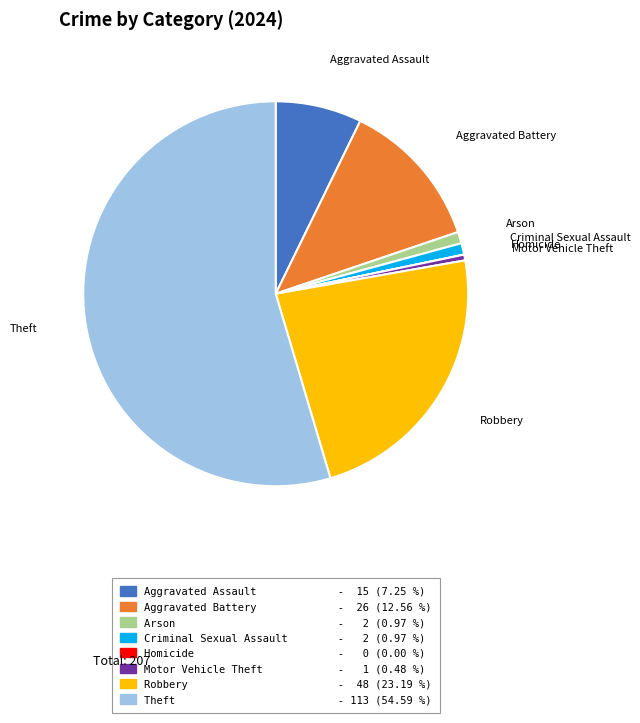

What is the ratio of the value at Motor Vehicle Theft to the value at Criminal Sexual Assault?

0.5